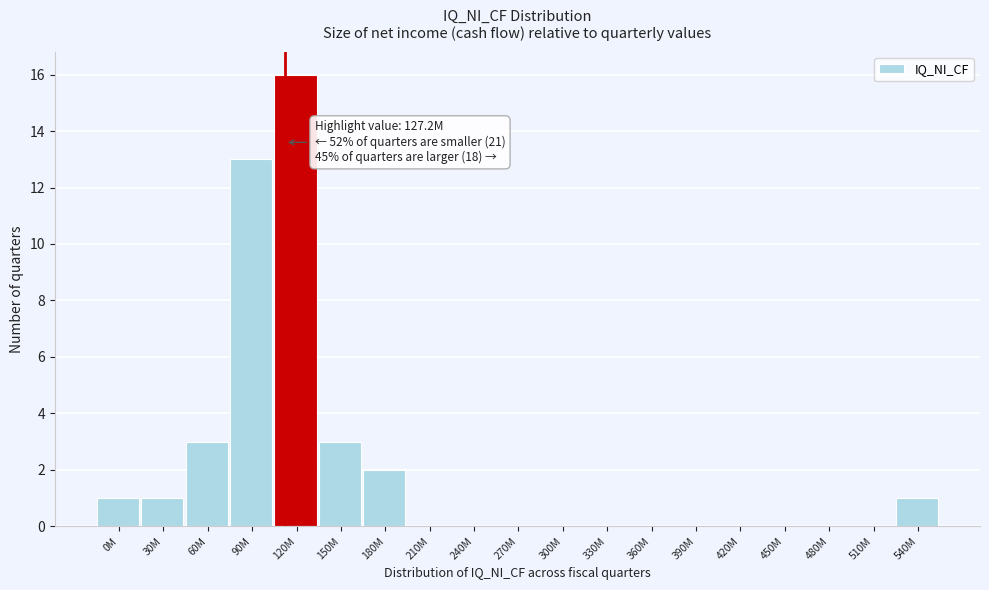

Reading left to right, list all the values displayed in this chart.

0M=1	30M=1	60M=3	90M=13	120M=16	150M=3	180M=2	210M=0	240M=0	270M=0	300M=0	330M=0	360M=0	390M=0	420M=0	450M=0	480M=0	510M=0	540M=1